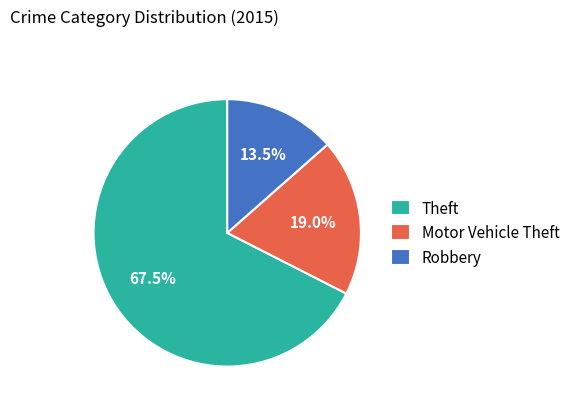

Which category has the smallest portion of the pie?

Robbery